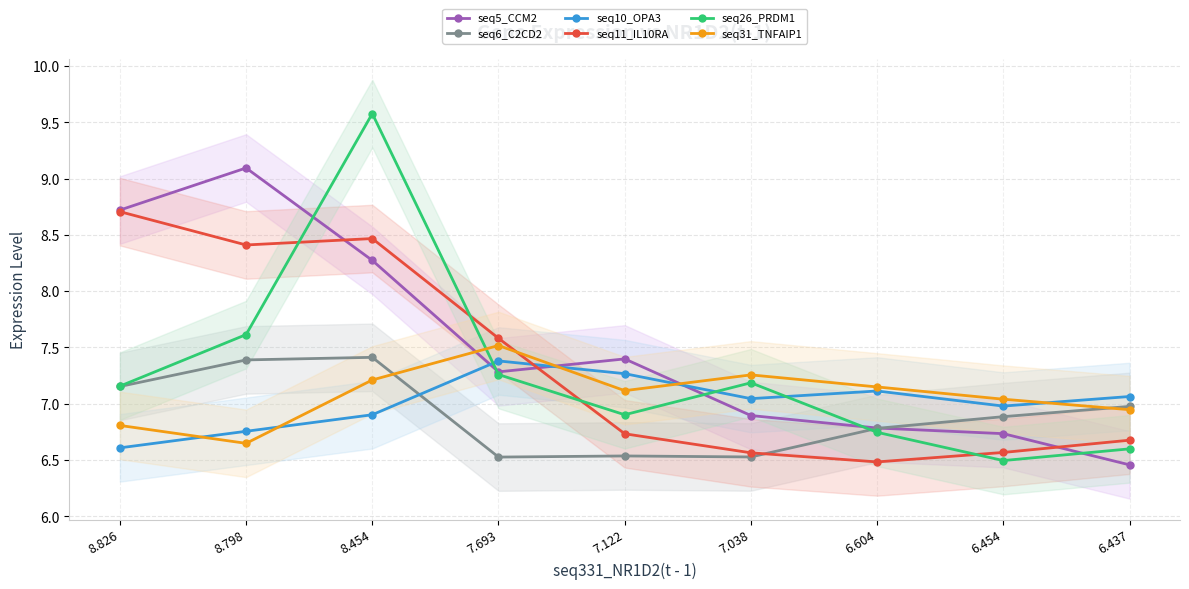

At how many categories does at least one series exceed 7?

9